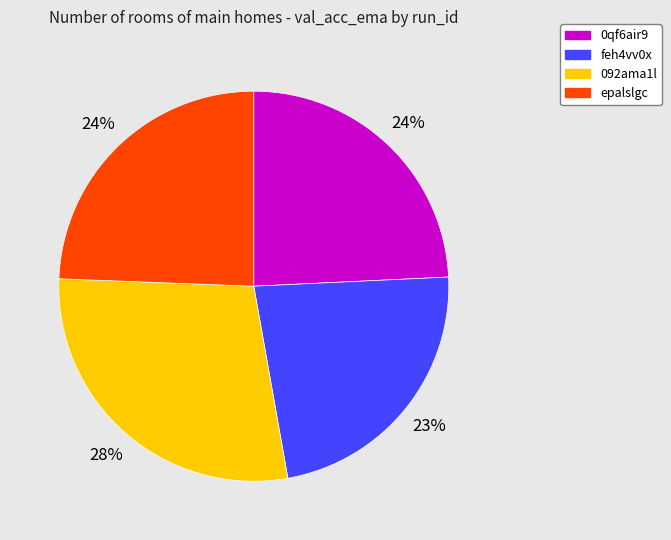

To the nearest percent, what is the average slice percentage?

25%